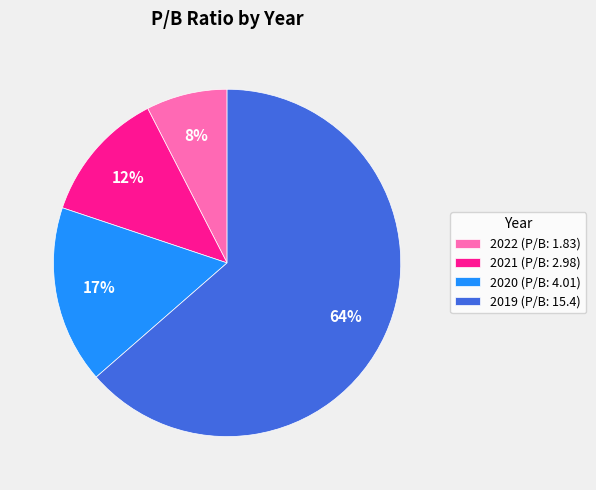

Is there a majority slice in this chart?

Yes